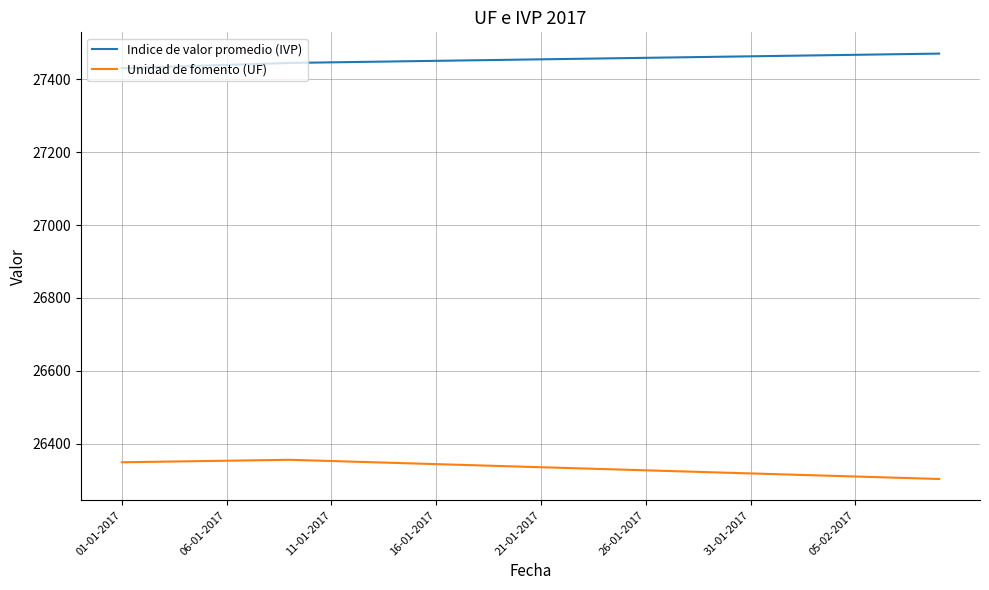

Rank the series by their maximum value, from highest to lowest.

Indice de valor promedio (IVP), Unidad de fomento (UF)